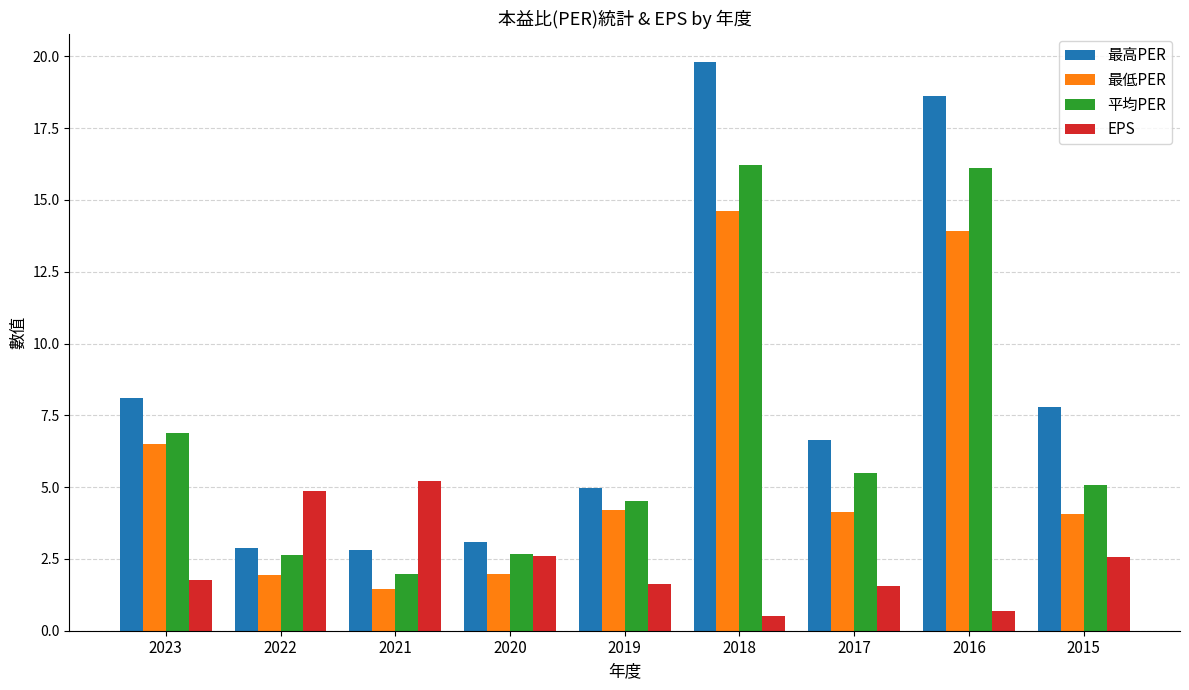

At which category is the sum across all series the highest?

2018